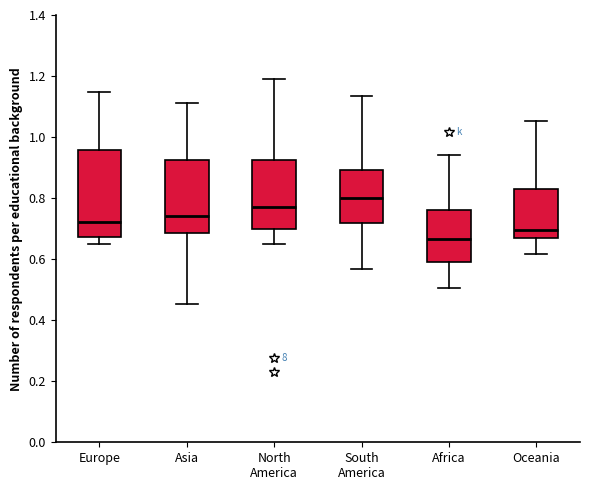

Comparing the boxes themselves (not the whiskers), which one is the tallest?

Europe